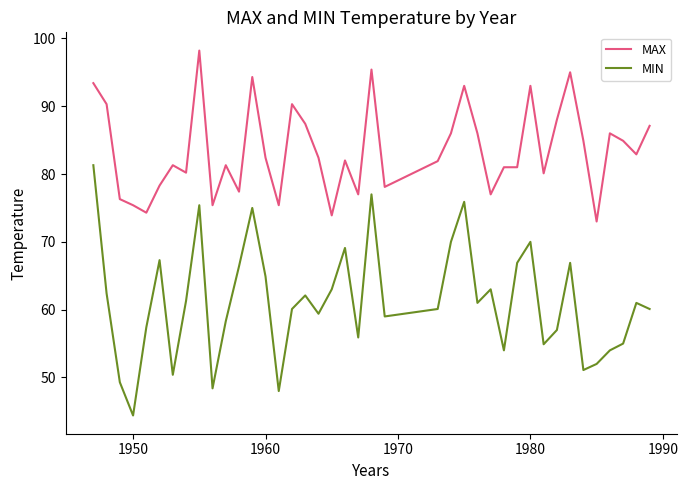

What is the minimum value for MAX?

73.0